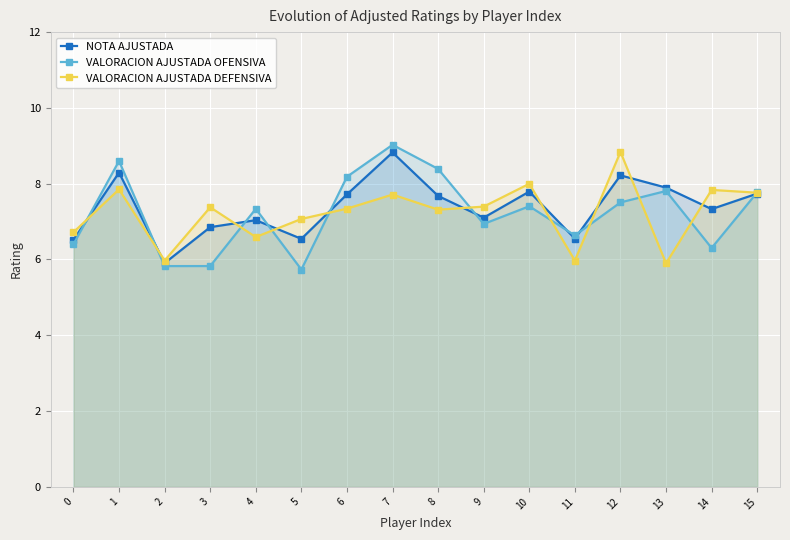

Is the value of VALORACION AJUSTADA DEFENSIVA at 7 greater than the value of VALORACION AJUSTADA OFENSIVA at 8?

No